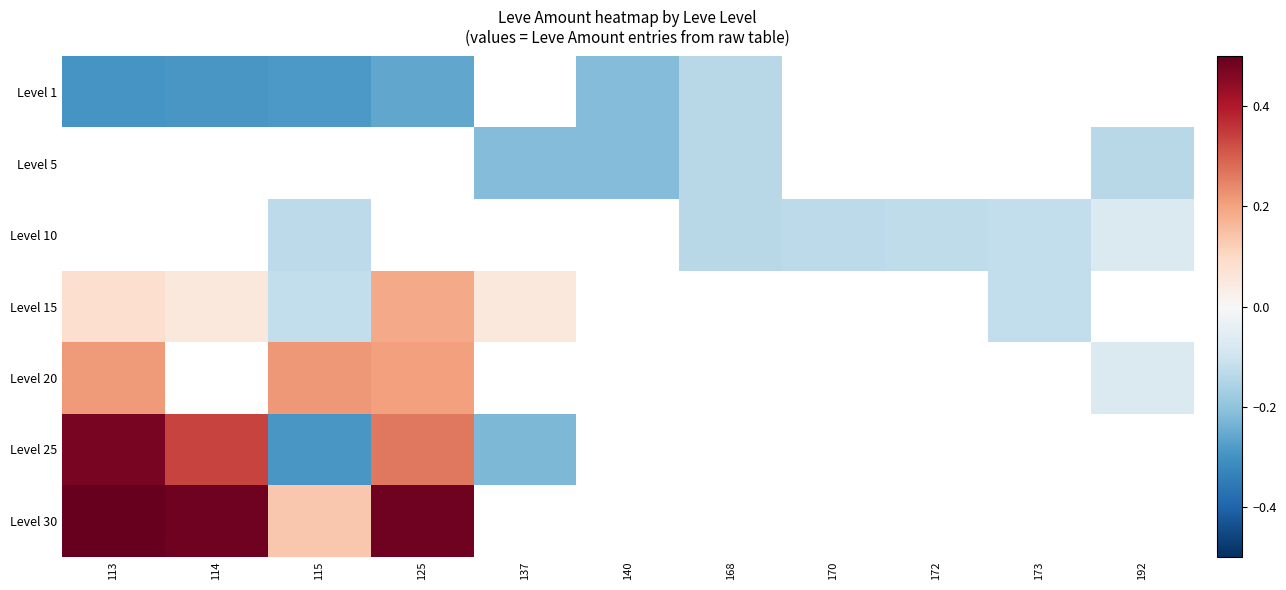

Count the number of data series in this chart.

7